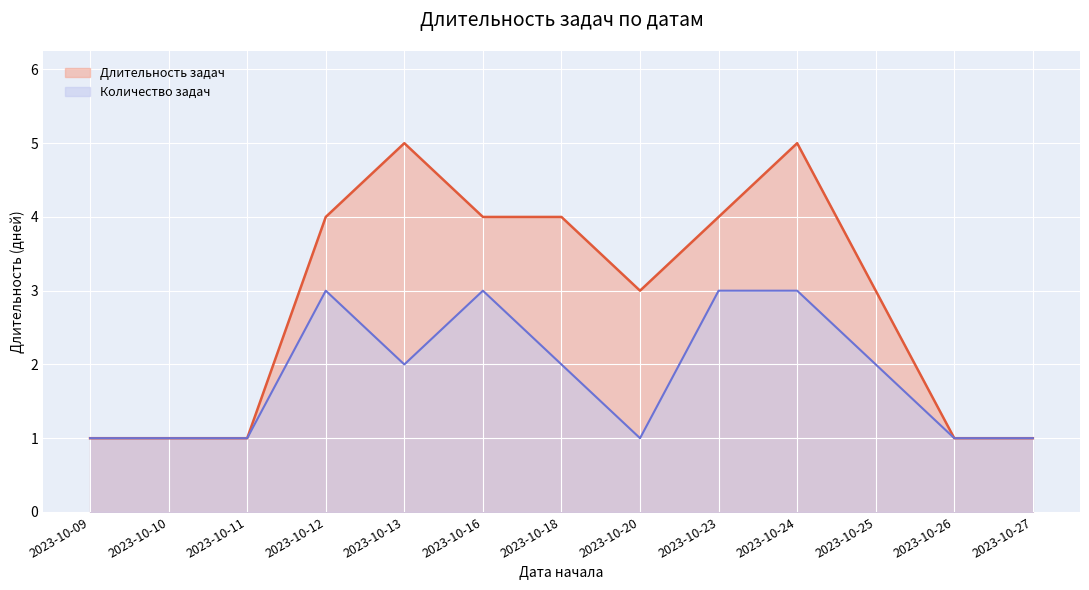

Rank the series by their maximum value, from highest to lowest.

Длительность задач, Количество задач